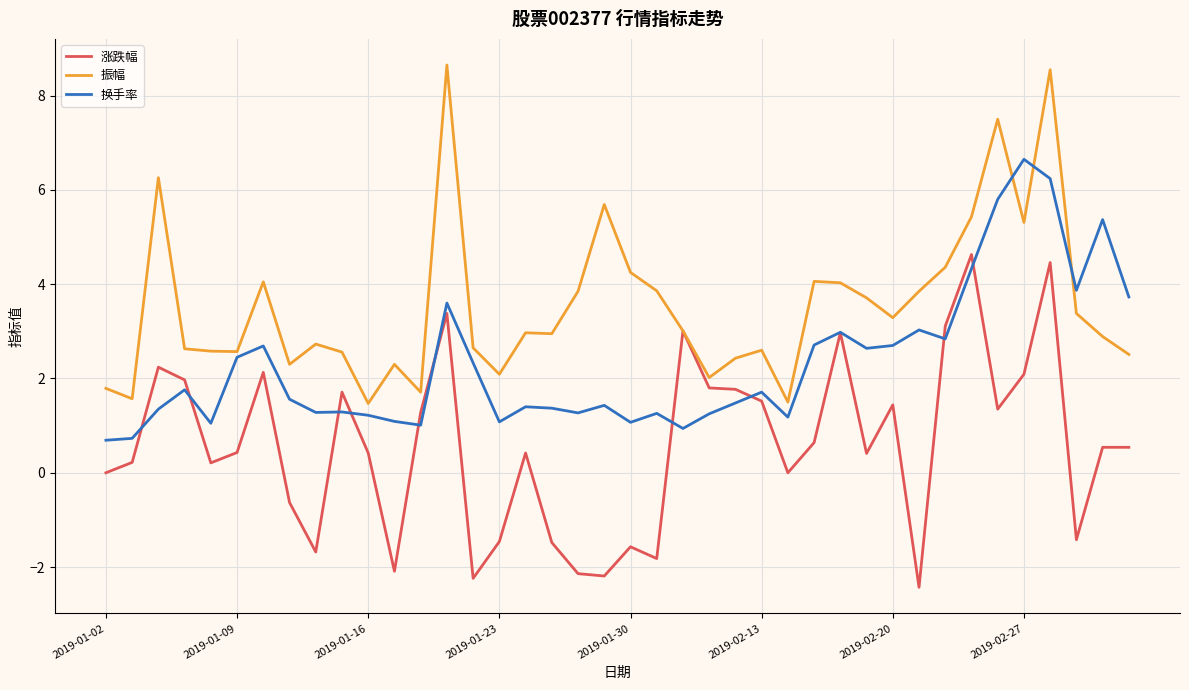

Which series has the largest total across all categories?

振幅